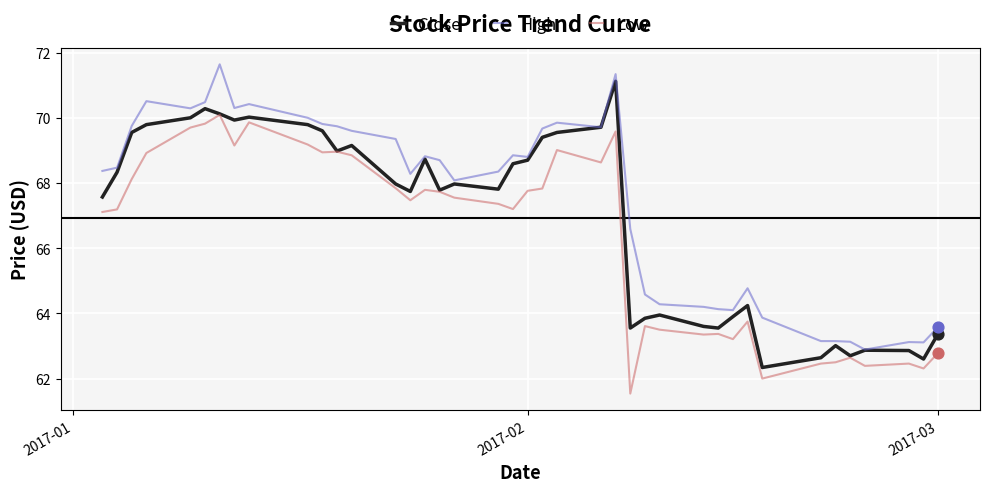

What are all the series names shown in the legend?

Close, High, Low